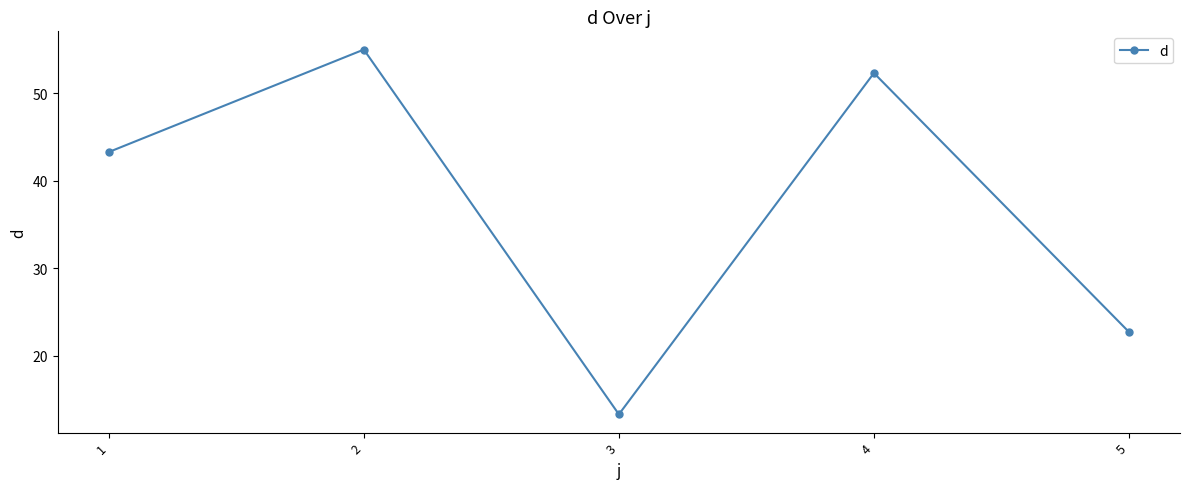

What is the change in value from 1 to 2?

+11.7